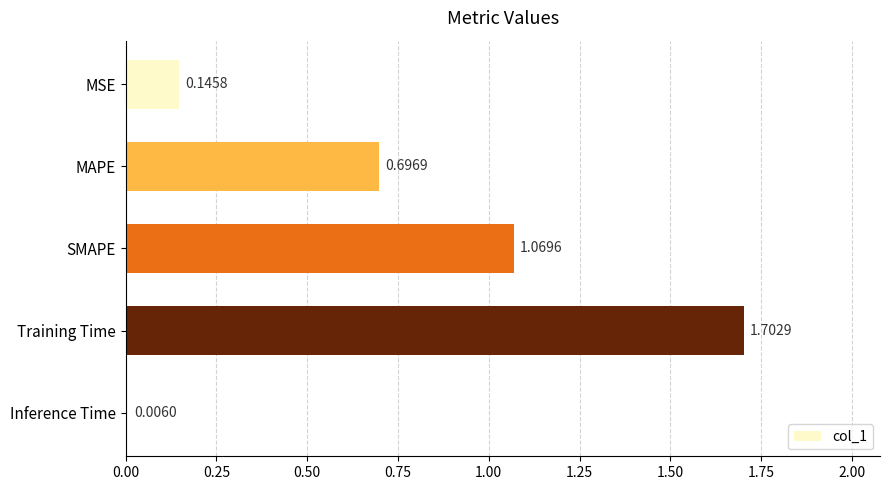

Where is the data nearest to the value 0?

Inference Time